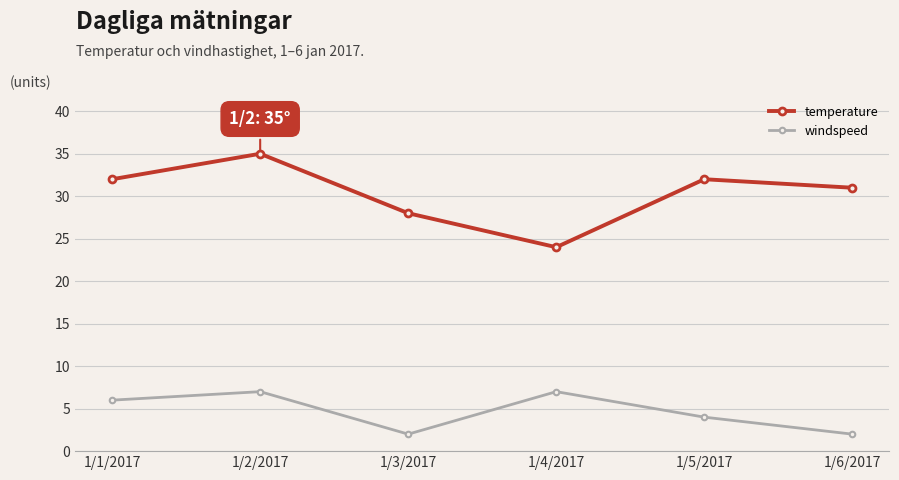

At how many categories does at least one series exceed 15?

6